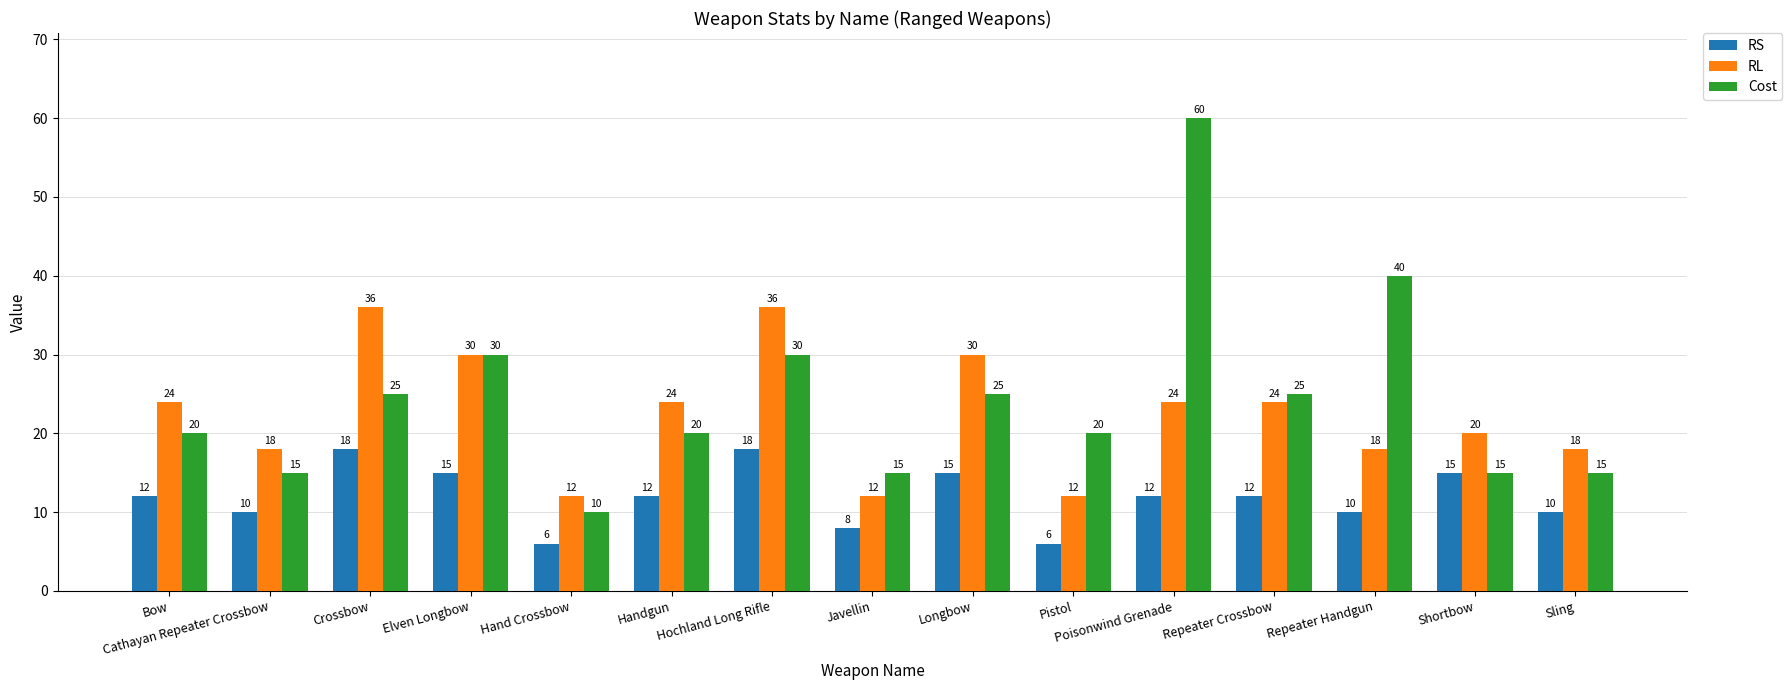

What is the value of the Cost bar at the 9th from the left?

25